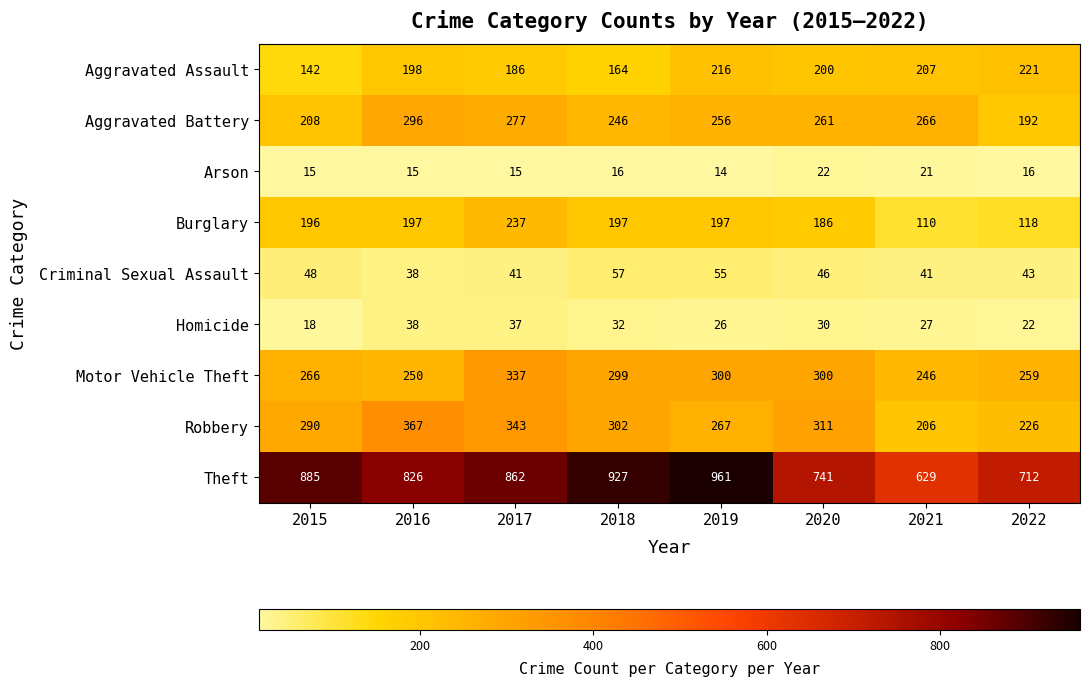

Rank the series at 2020 from highest to lowest value.

Theft, Robbery, Motor Vehicle Theft, Aggravated Battery, Aggravated Assault, Burglary, Criminal Sexual Assault, Homicide, Arson